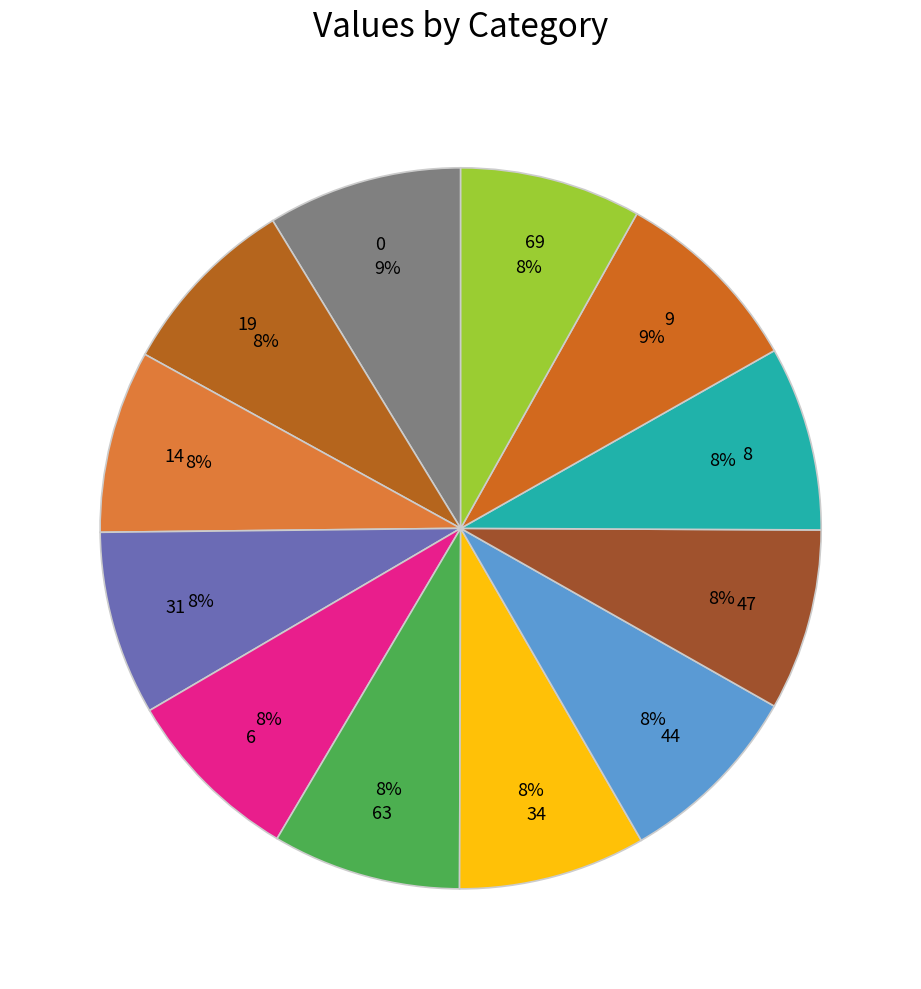

Approximately how many times larger is the value at 0 compared to 31?

1.1